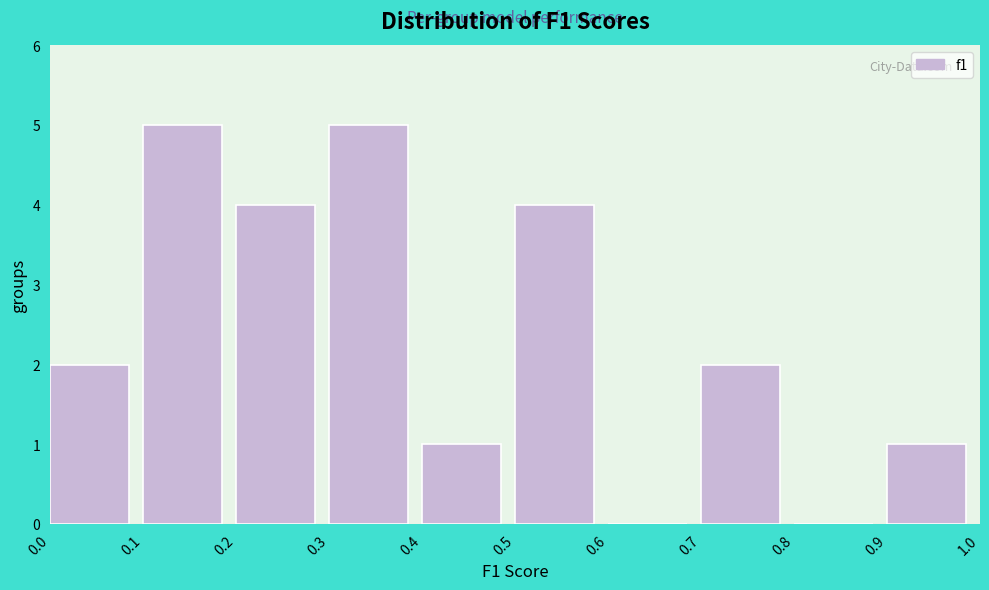

Reading left to right, list every bar in this chart as the range it spans on the x-axis followed by its height. The values are not printed on the chart, so give them approximately, as read against the axis.

0.0 to 0.1: 2
0.1 to 0.2: 5
0.2 to 0.3: 4
0.3 to 0.4: 5
0.4 to 0.5: 1
0.5 to 0.6: 4
0.6 to 0.7: 0
0.7 to 0.8: 2
0.8 to 0.9: 0
0.9 to 1.0: 1